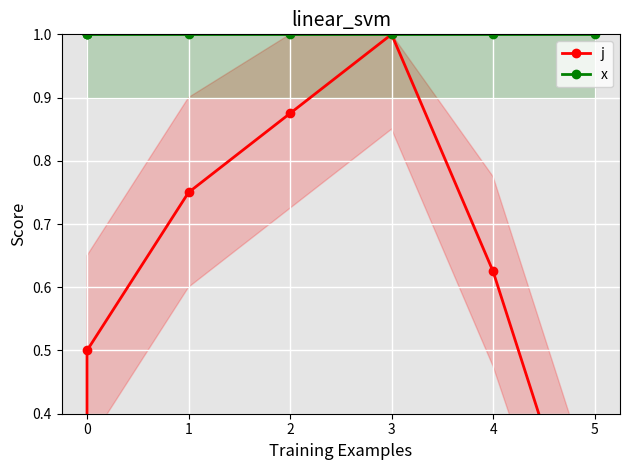

The value of x at 0 is 1.4. True or false?

False